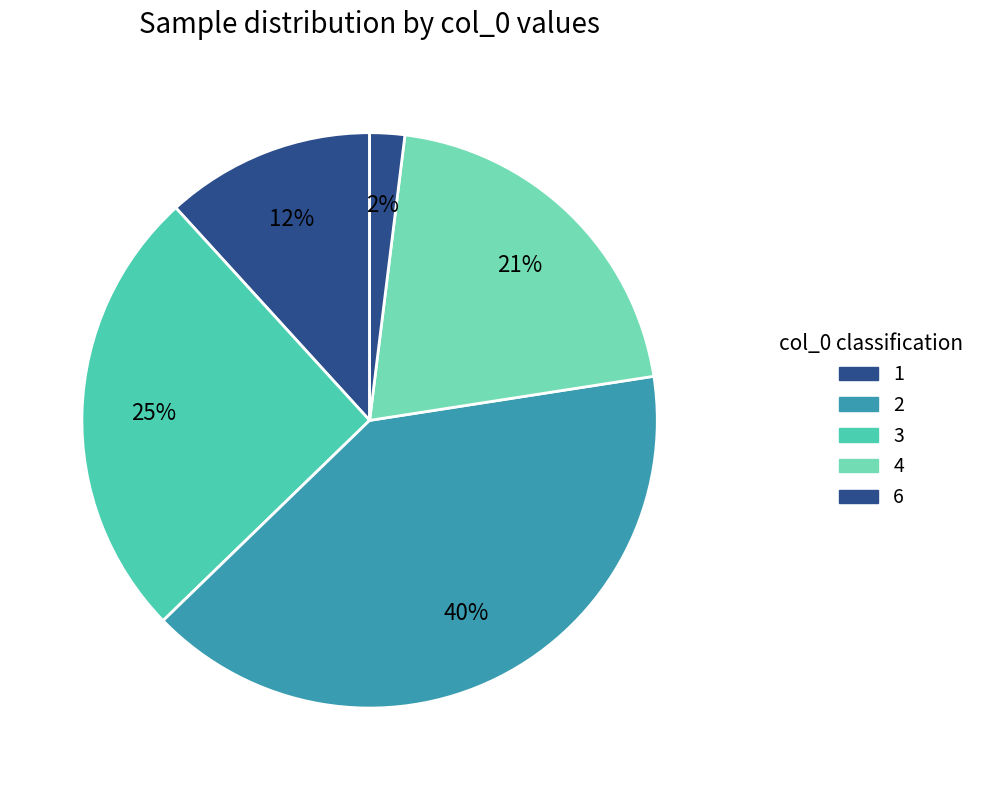

How many slices are in this pie chart?

5